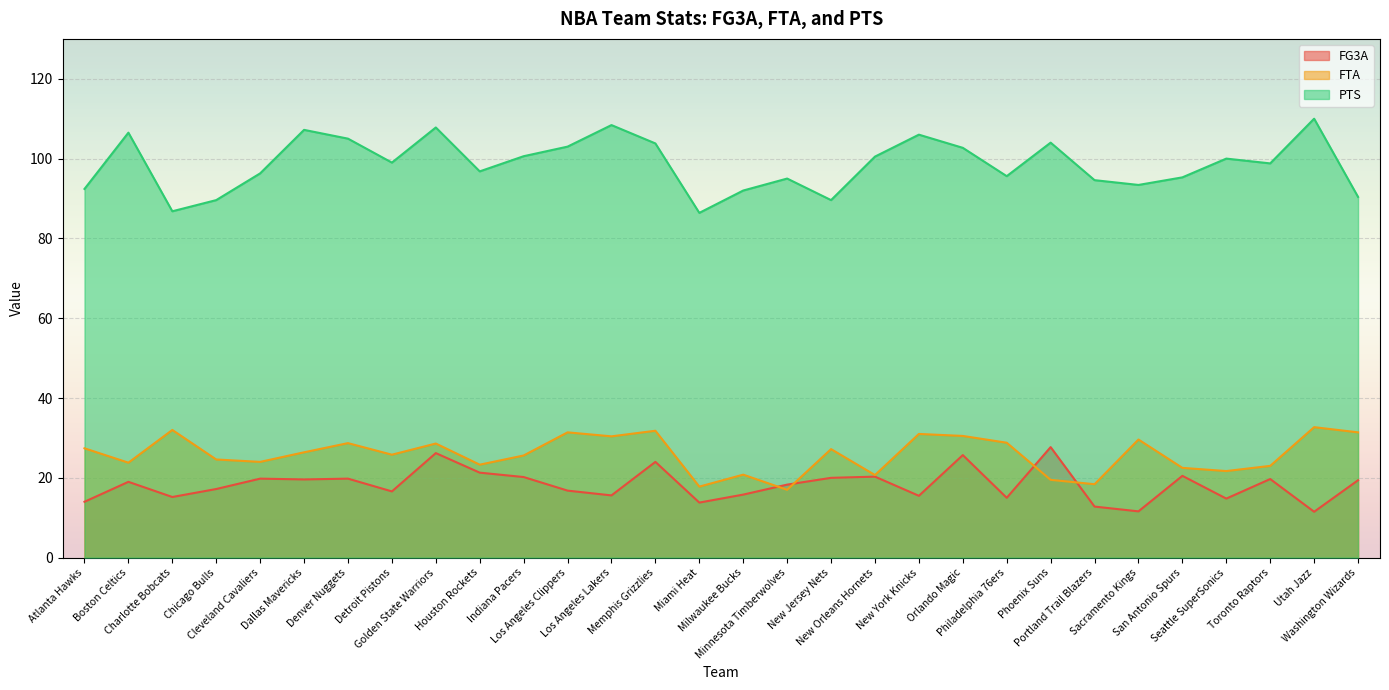

What is the label of the 11th point from the left?

Indiana Pacers